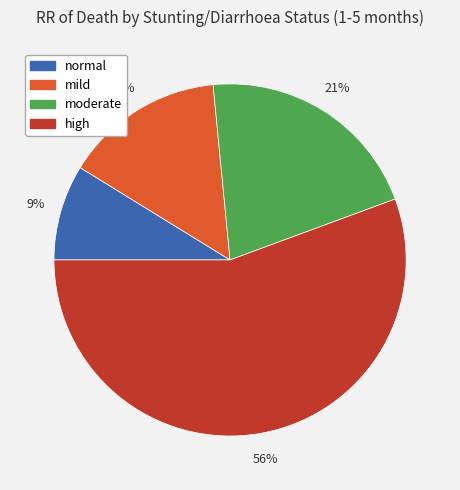

Does moderate account for over 50% of the chart?

No